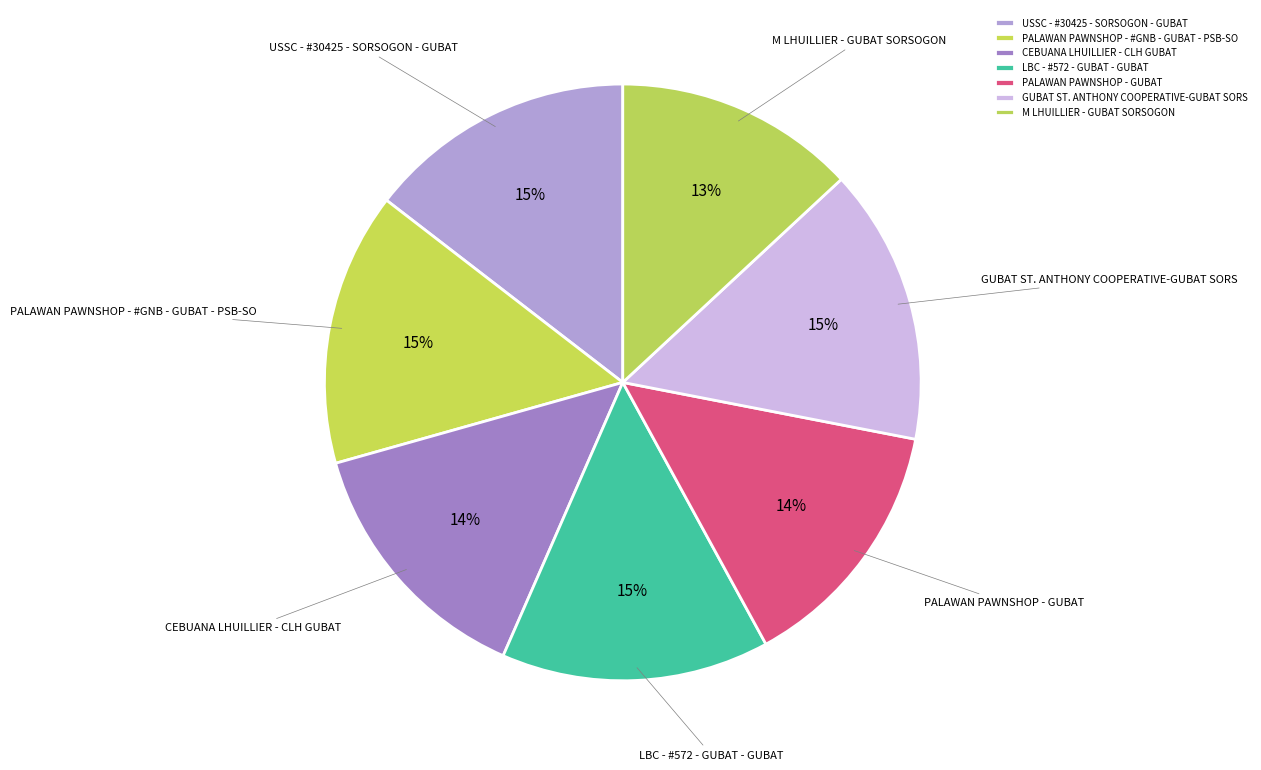

Does PALAWAN PAWNSHOP - #GNB - GUBAT - PSB-SO account for over 50% of the chart?

No